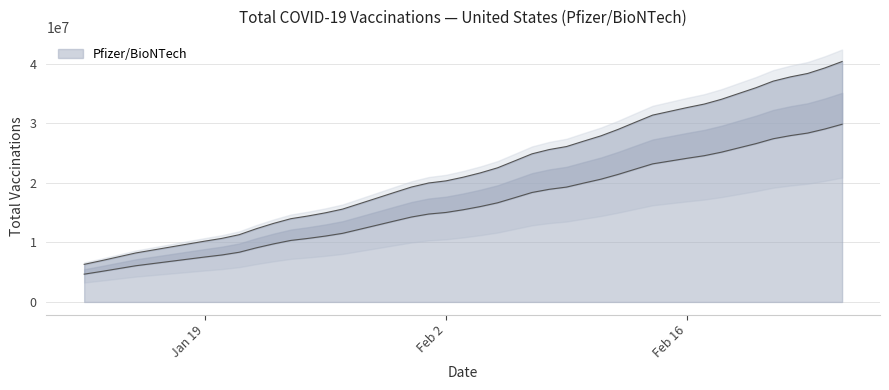

Which has a higher value, 2021-02-25 or 2021-02-14?

2021-02-25